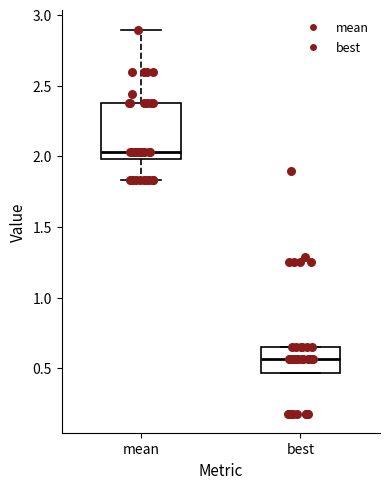

Where does the lower whisker of the box for mean end on the y-axis? The values are not printed on the chart, so give them approximately, as read against the axis.

1.85